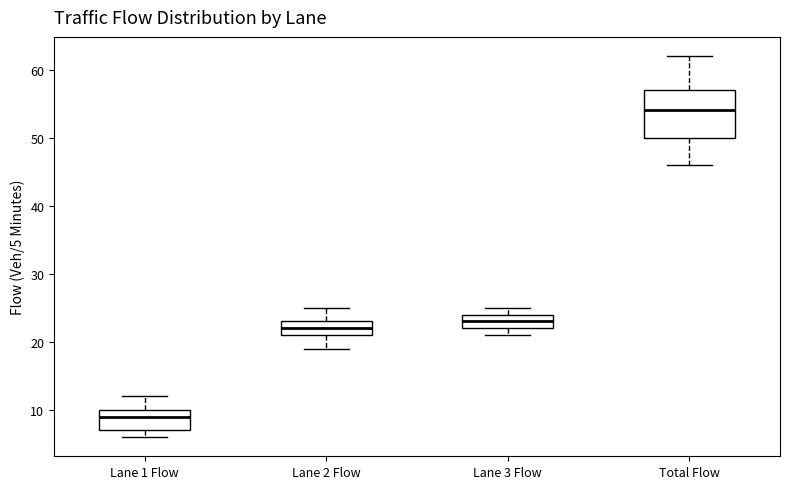

Which box's median line is the lowest?

Lane 1 Flow